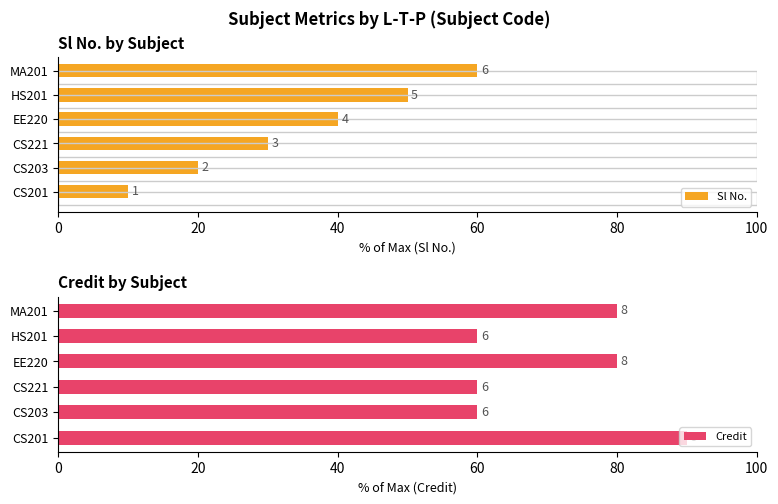

The value of Sl No. at CS221 is 12. True or false?

False